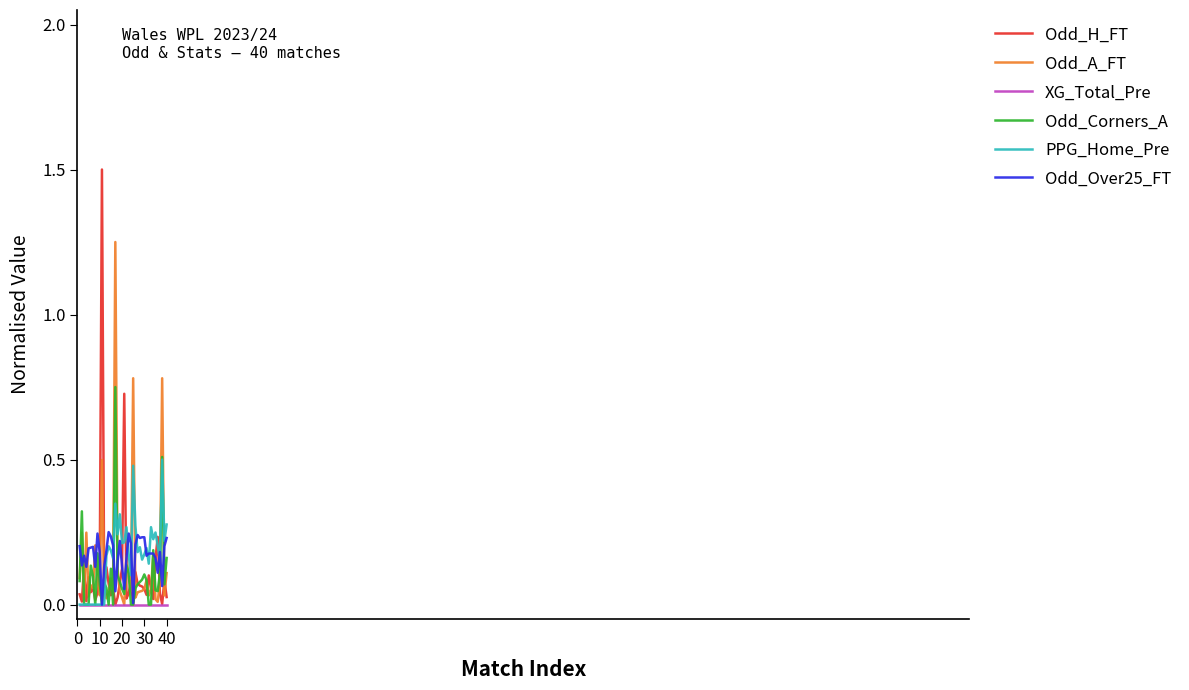

List the series in order of their peak value, lowest first.

XG_Total_Pre, Odd_Over25_FT, PPG_Home_Pre, Odd_Corners_A, Odd_A_FT, Odd_H_FT